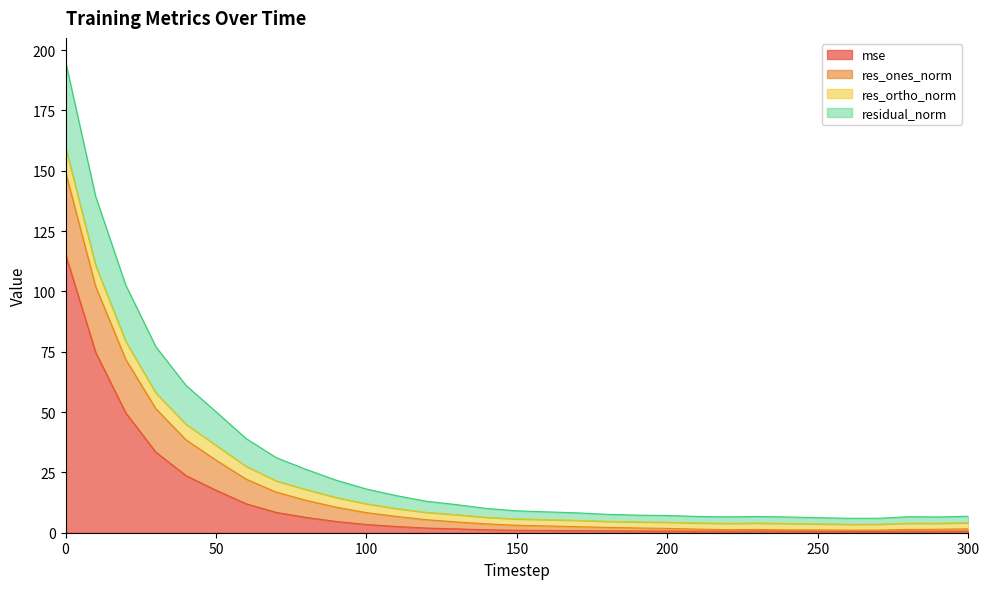

What is the spread (max minus min) of values at 230?

6.1